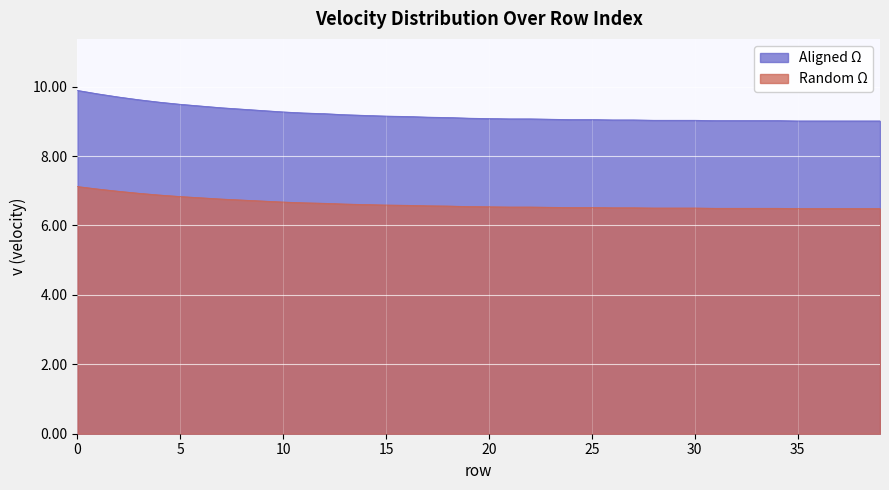

What is the greatest value displayed?

9.9